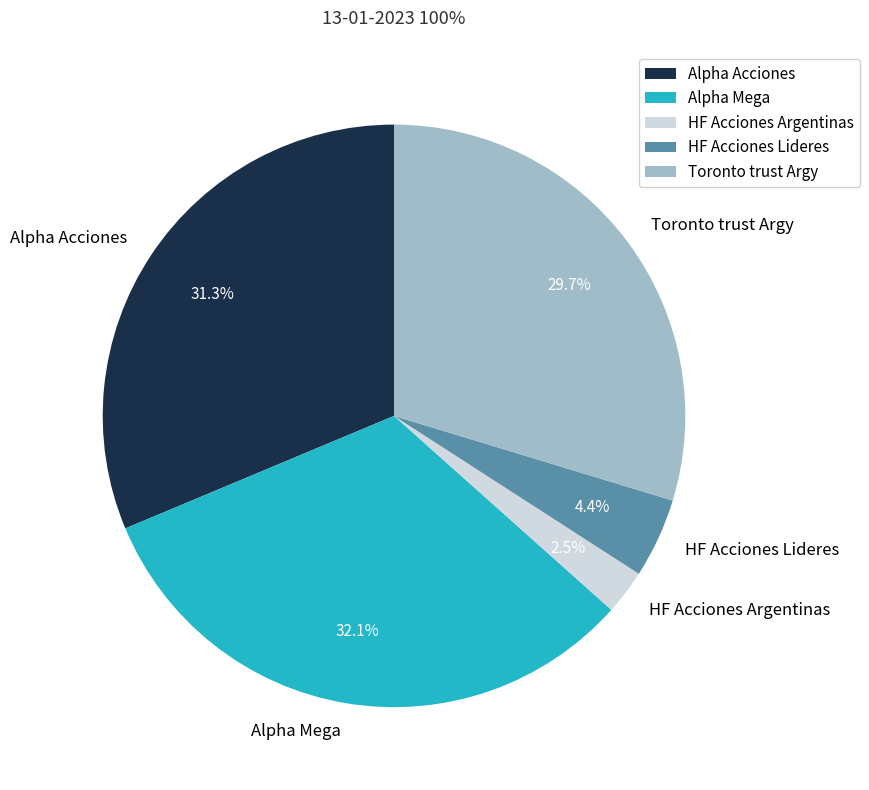

What is the total percentage of Alpha Mega and HF Acciones Argentinas?

34.6%